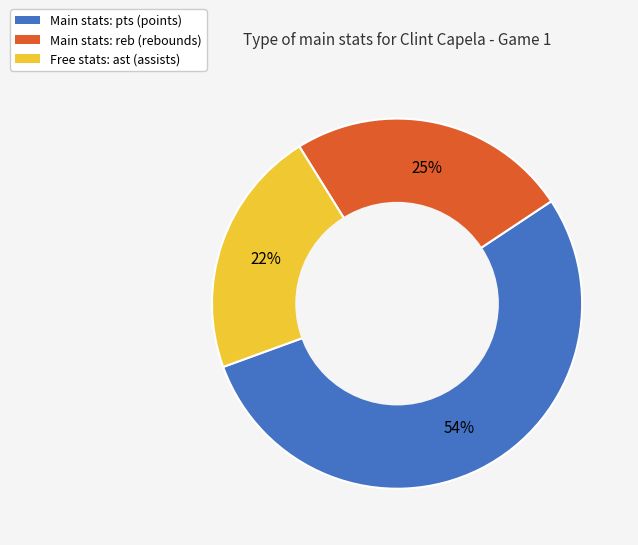

Does any single category account for the majority?

Yes